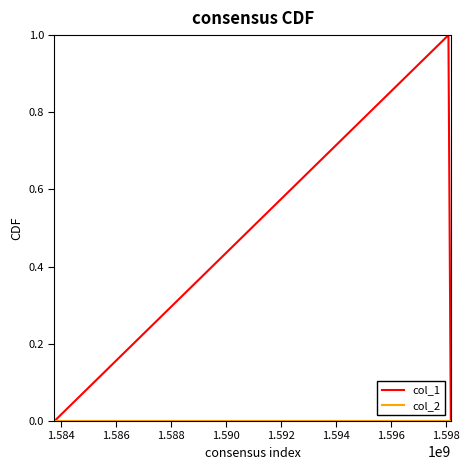

Which series has the largest total across all categories?

col_1